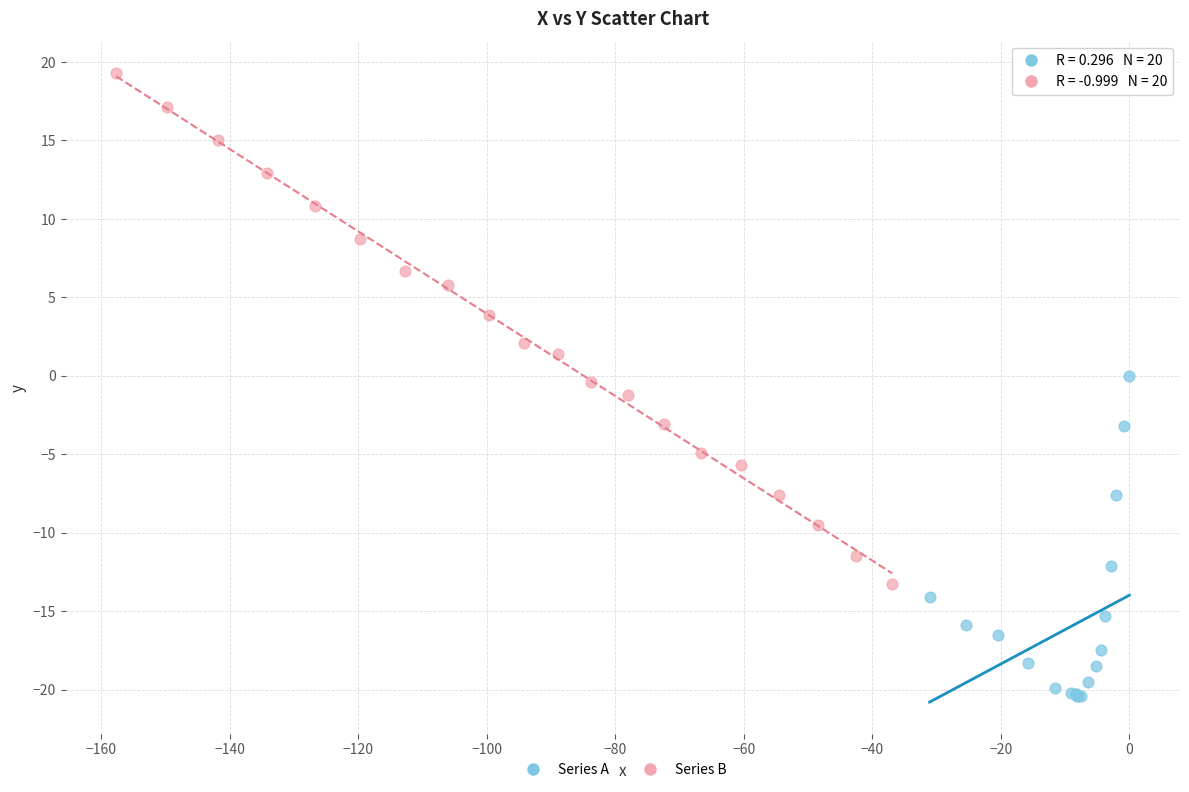

Which series reaches the maximum Y coordinate?

Series B